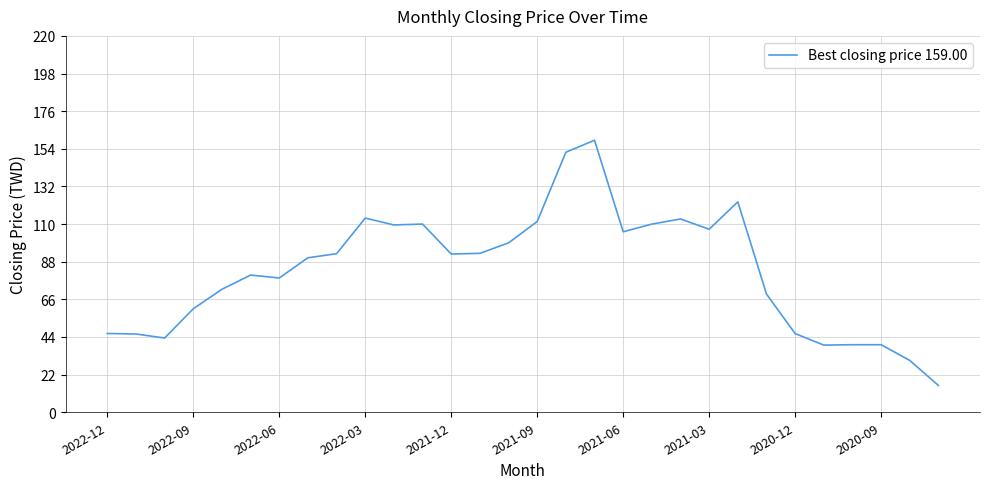

What is the maximum value shown in the chart?

159.0